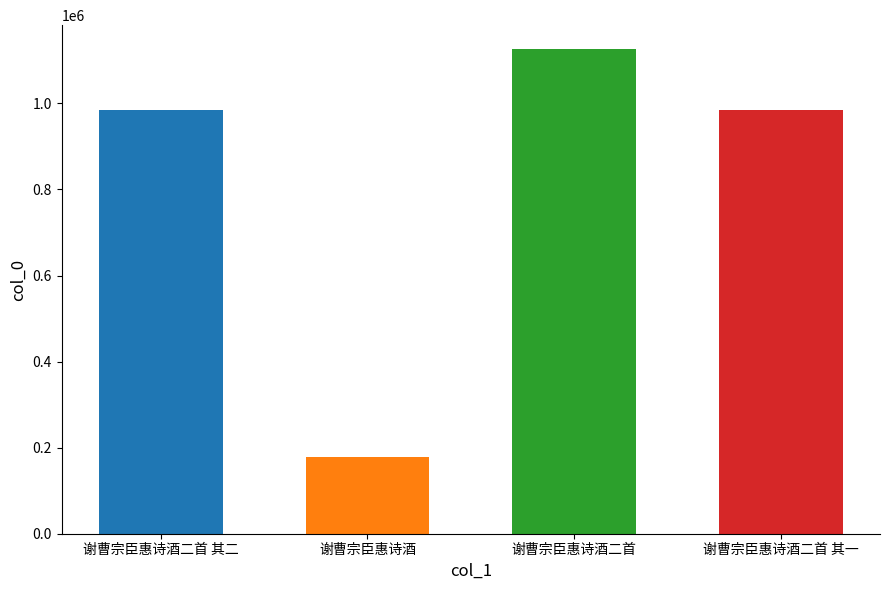

What position from the left is 谢曹宗臣惠诗酒二首?

3